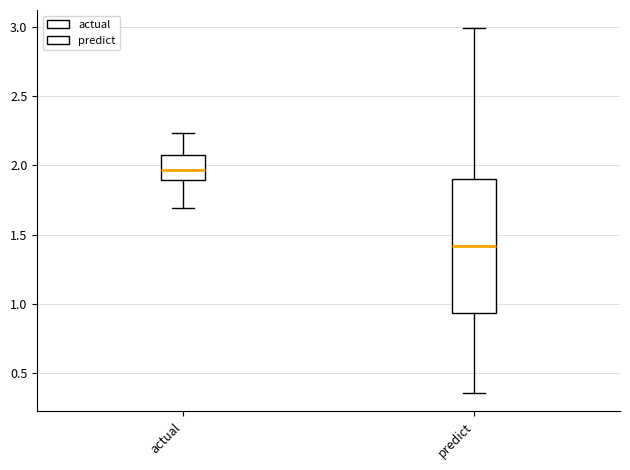

Comparing the boxes themselves (not the whiskers), which one is the tallest?

predict